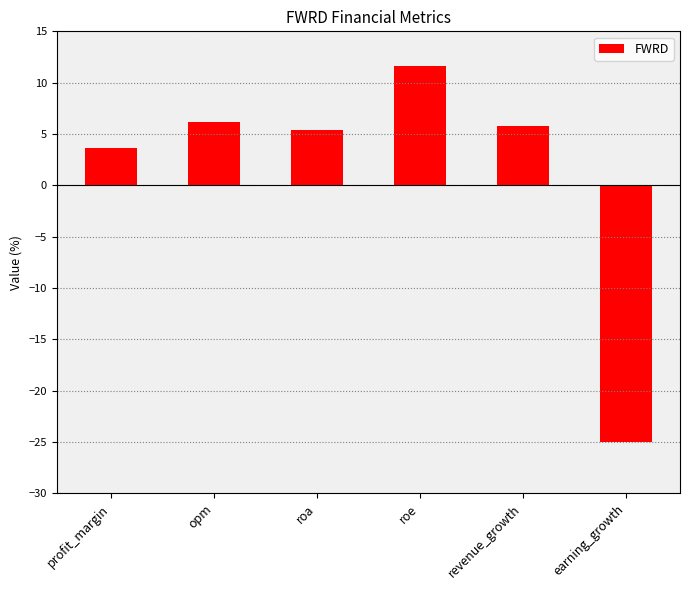

How many values are below 5?

2